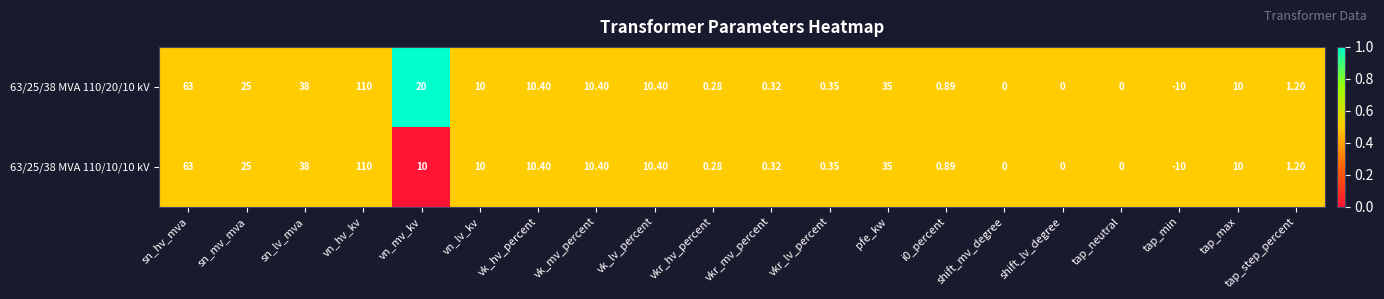

Which label corresponds to the smallest value in the chart?

tap_min